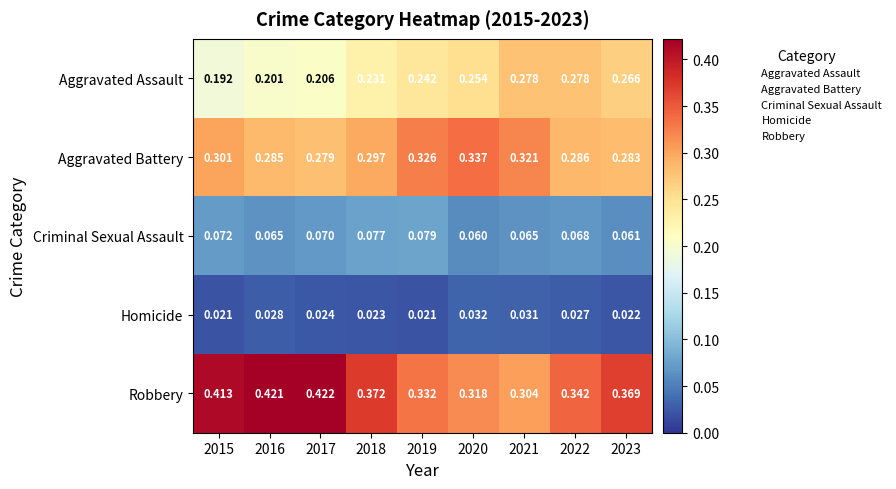

Is the value of Homicide at 2020 greater than the value of Aggravated Assault at 2022?

No